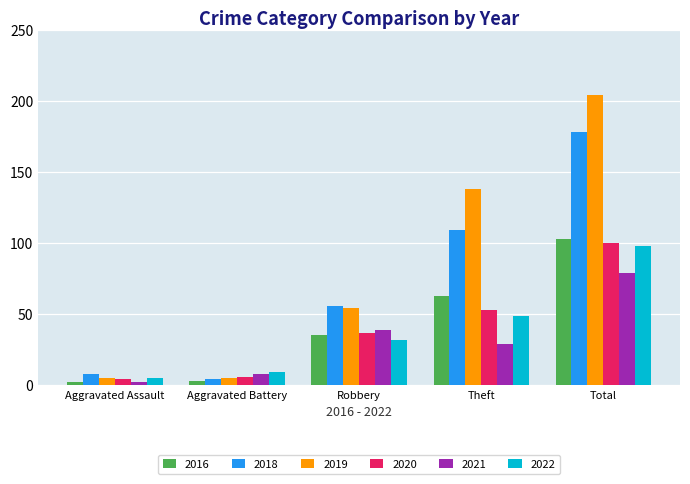

At how many categories does at least one series exceed 154?

1